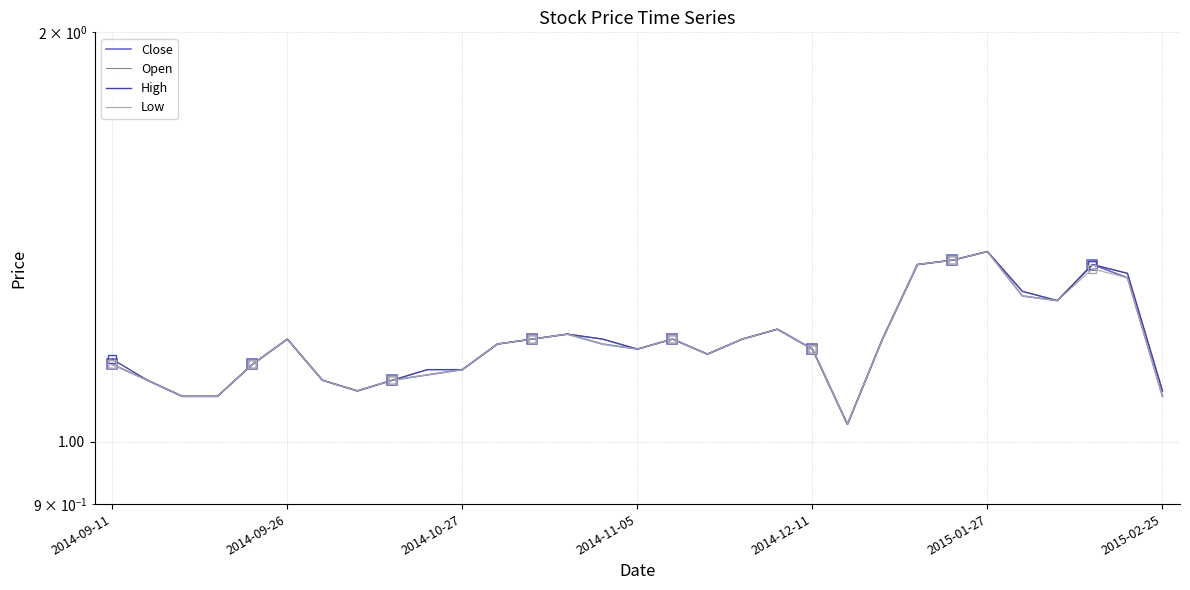

What is the label of the 12th point from the left?

11